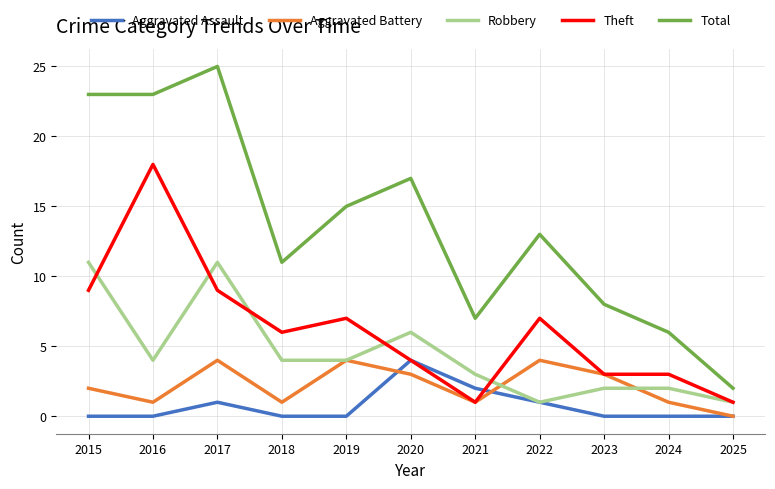

At how many categories does at least one series exceed 16?

4